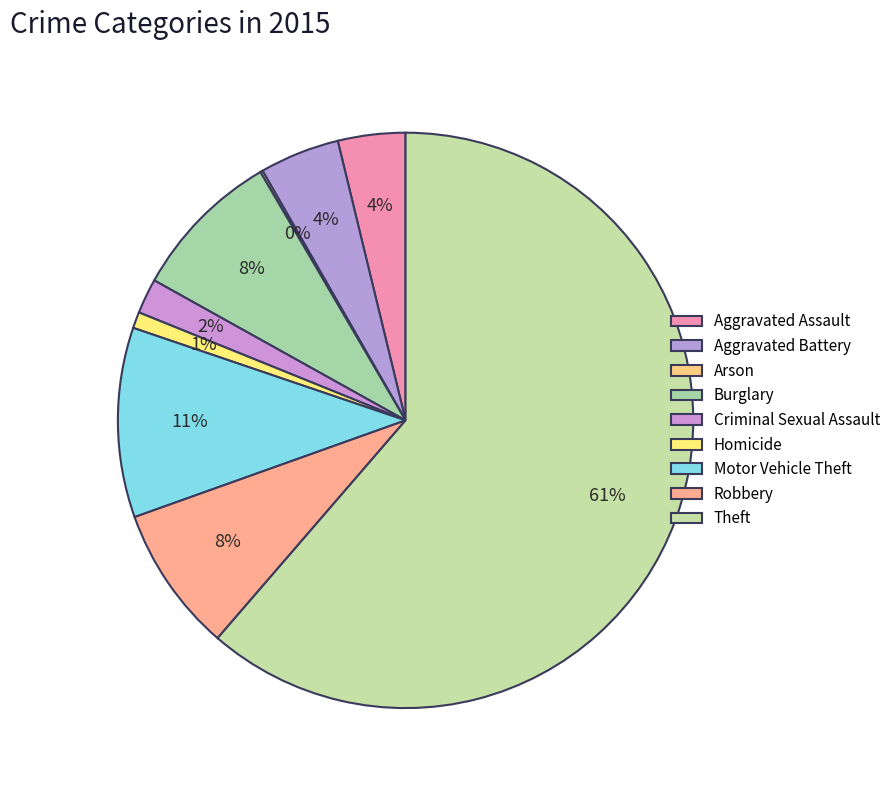

Is Theft the majority of the pie?

Yes